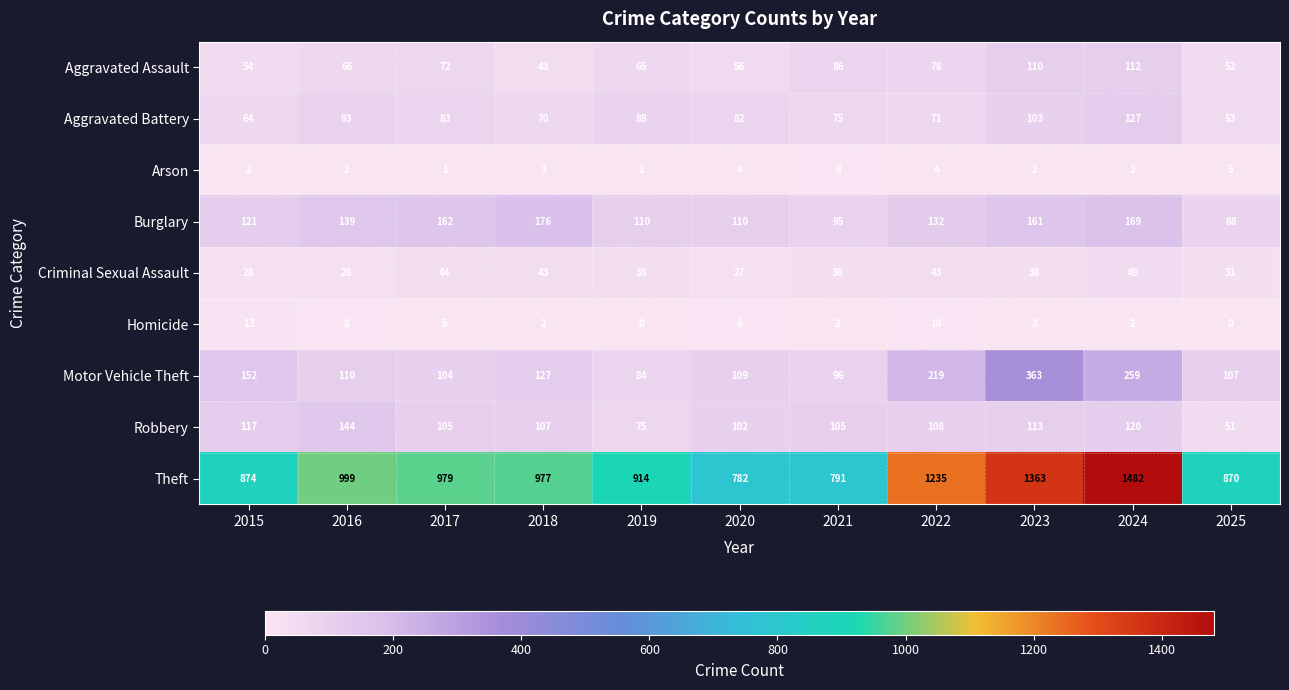

How many values in the Theft series are below 977?

5